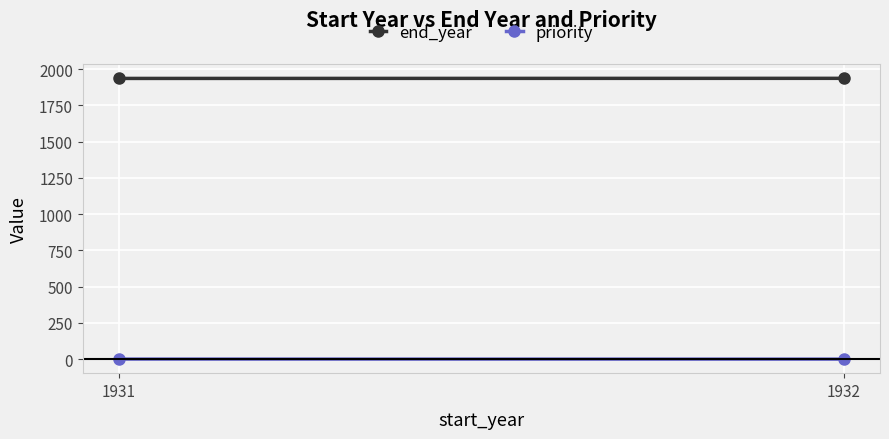

What is the total value across all series at 1931?

1936.7